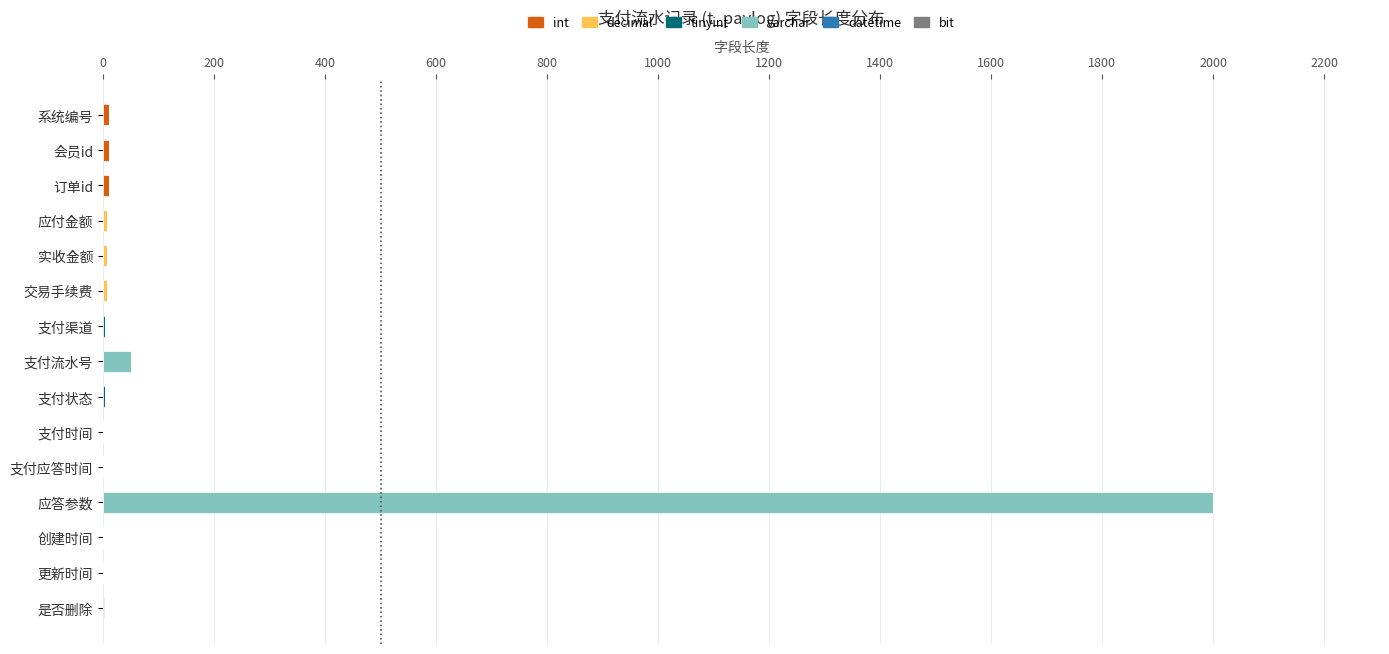

Count the number of data series in this chart.

5